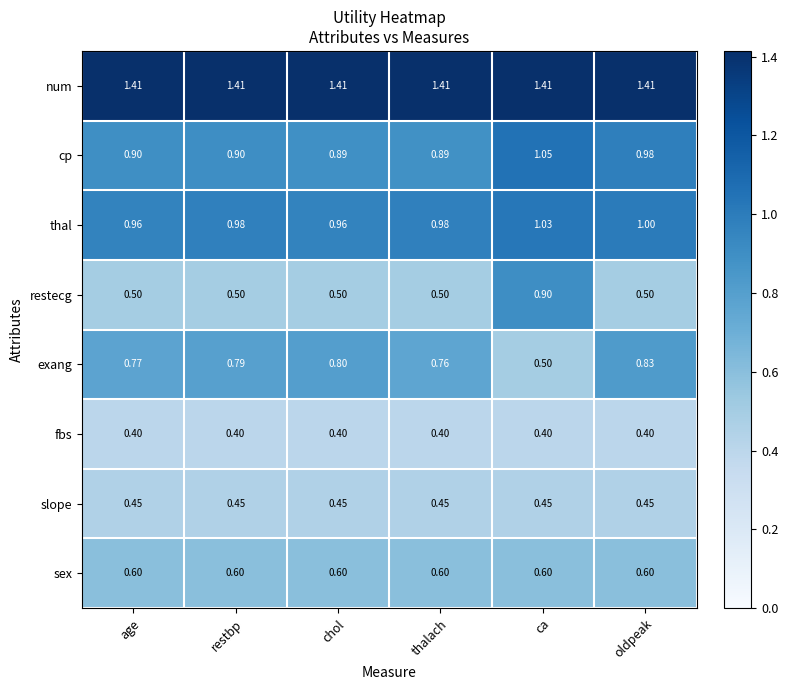

At which category is the sum across all series the highest?

ca